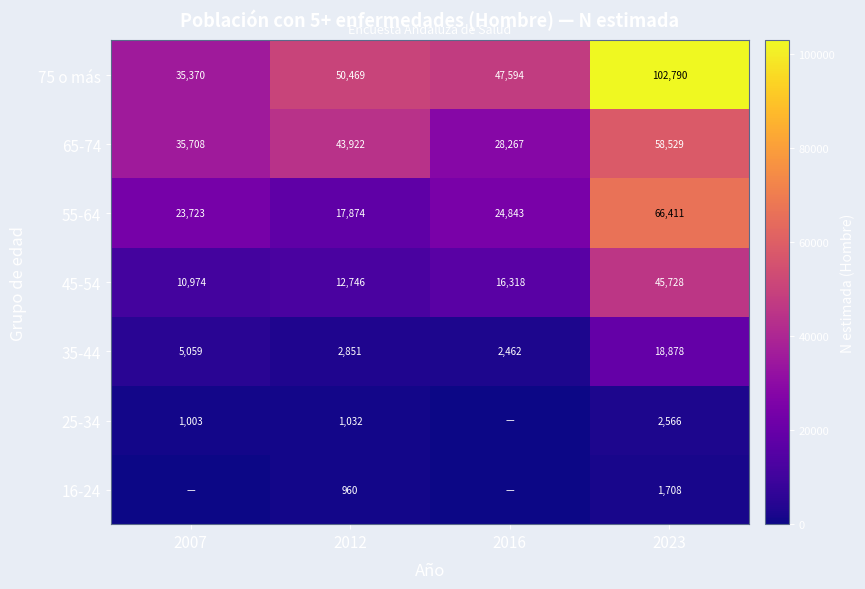

Is it true that 25-34 equals 2566 at 2023?

True